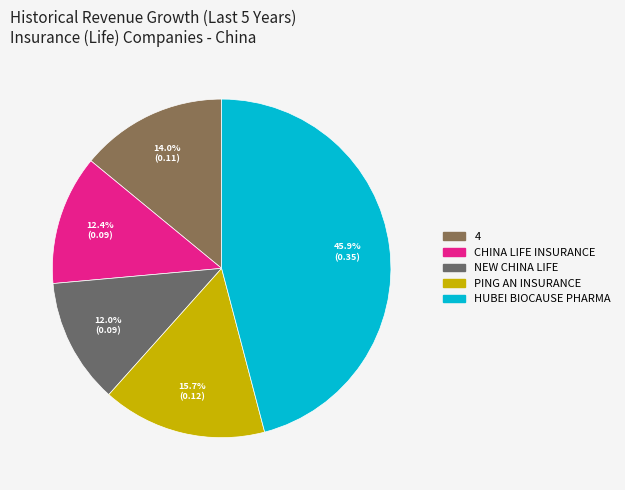

How many slices are in this pie chart?

5